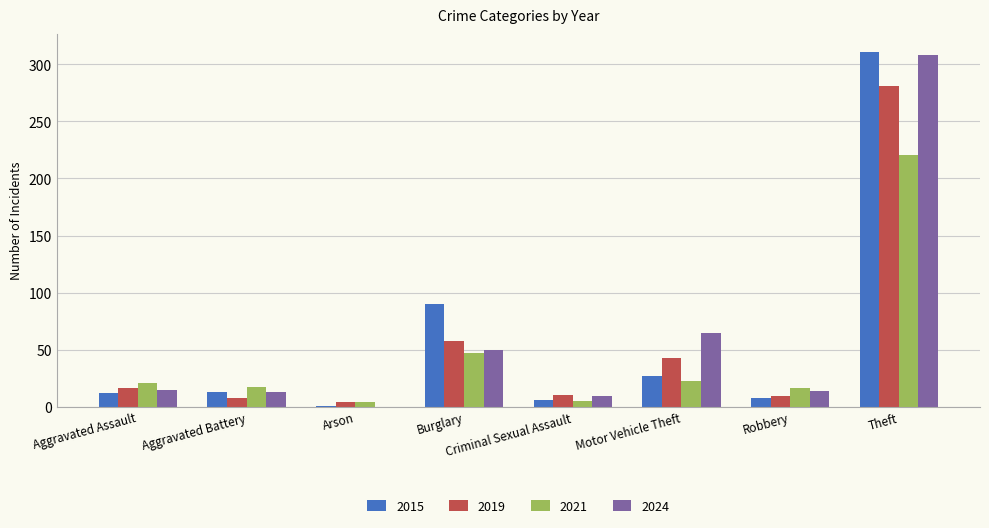

What is the sum of all 2021 values?

354